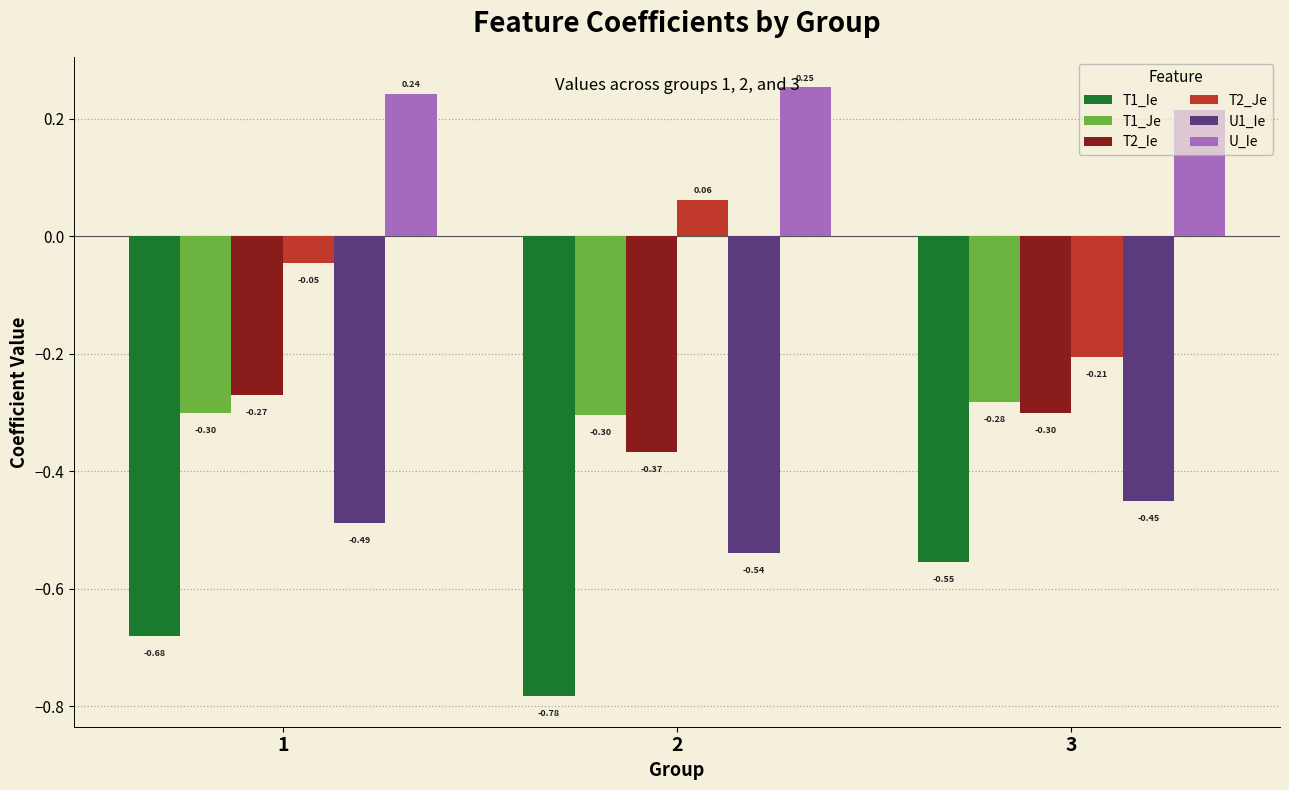

How many groups of bars are there?

3